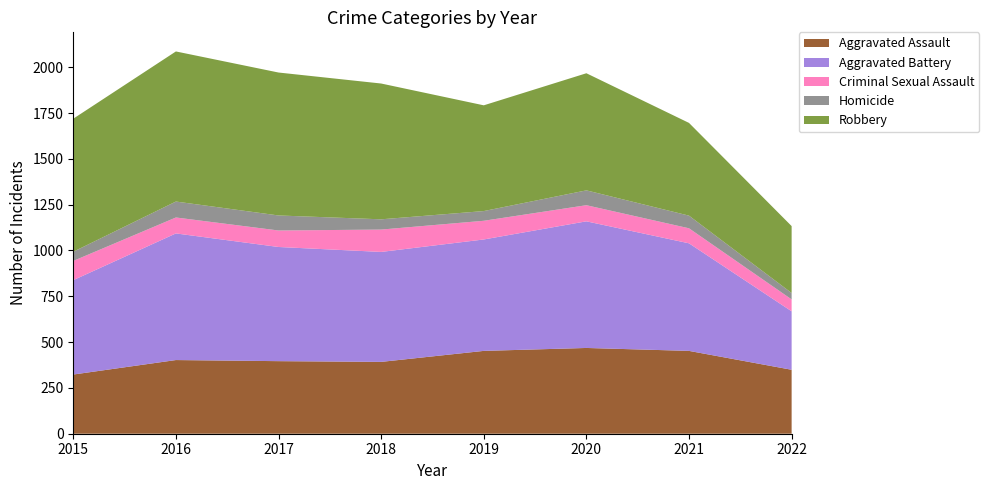

Reading right to left, list all the values displayed in this chart.

Aggravated Assault: 349	452	468	452	392	396	402	323
Aggravated Battery: 319	587	691	608	600	623	691	515
Criminal Sexual Assault: 65	82	88	102	122	90	87	105
Homicide: 35	69	81	53	56	82	87	50
Robbery: 365	506	639	577	741	780	819	726